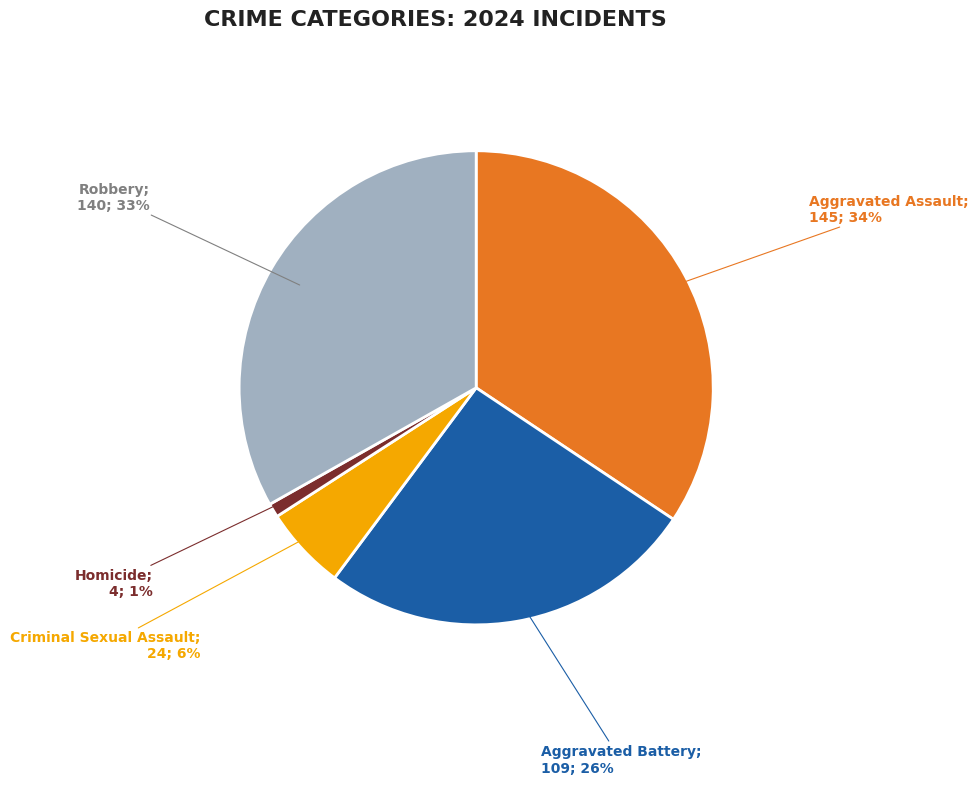

To the nearest percent, what is the difference between the largest and smallest slice percentages?

33%